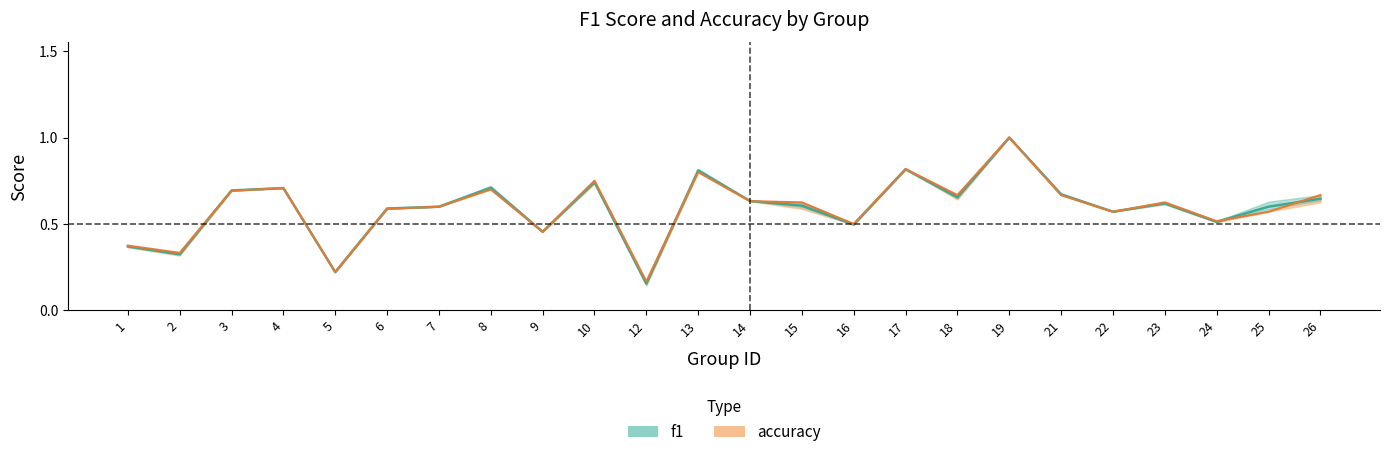

Is the value of accuracy at 21 greater than the value of f1 at 25?

Yes